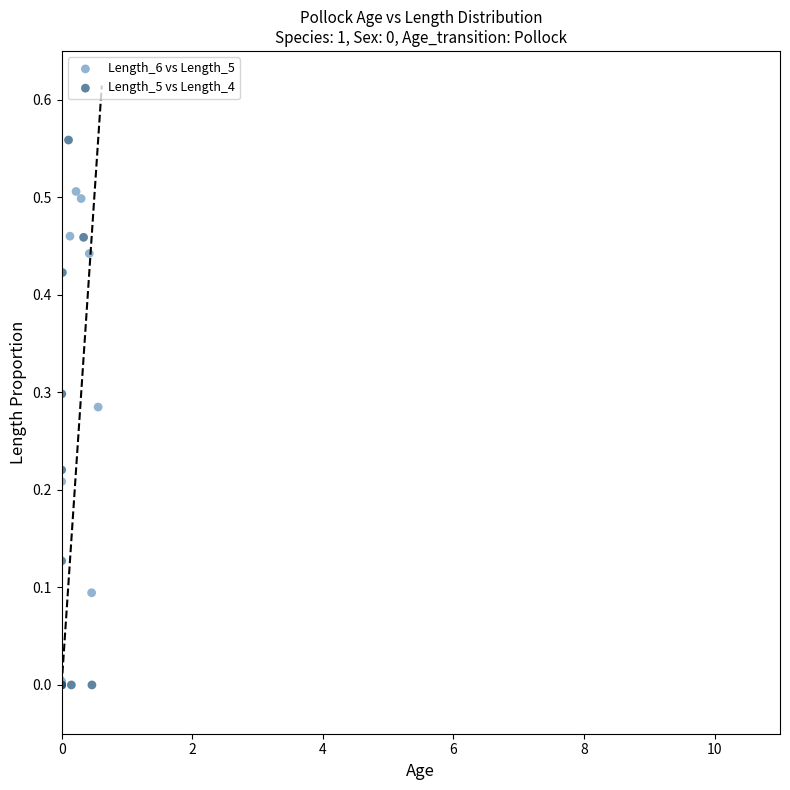

Which series reaches the maximum Y coordinate?

Length_5 vs Length_4